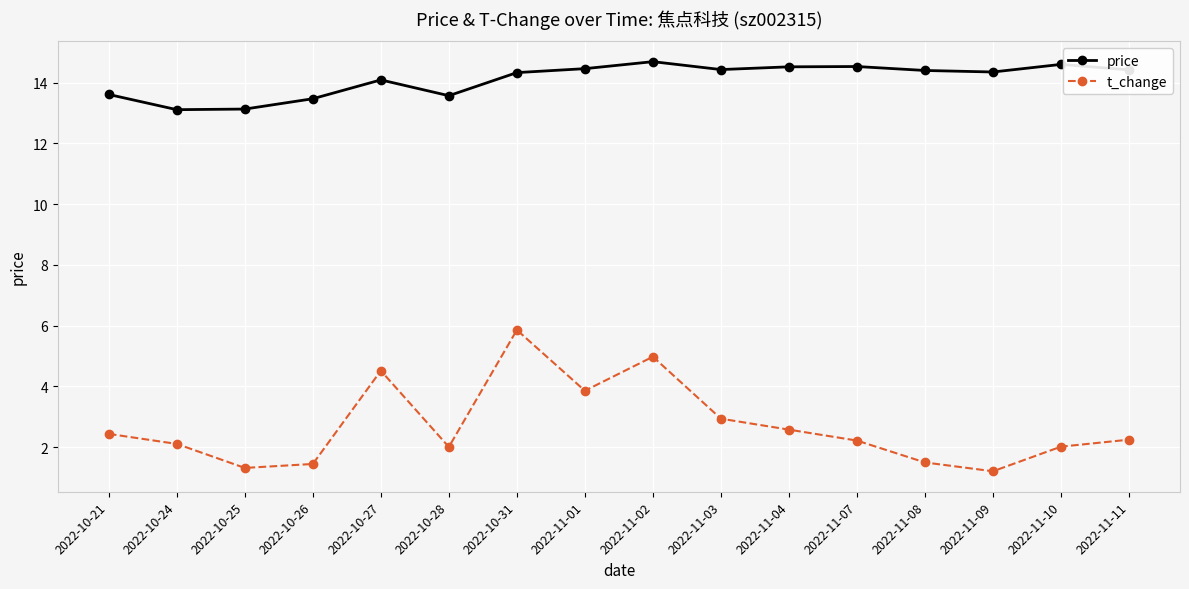

Which series has the largest total across all categories?

price